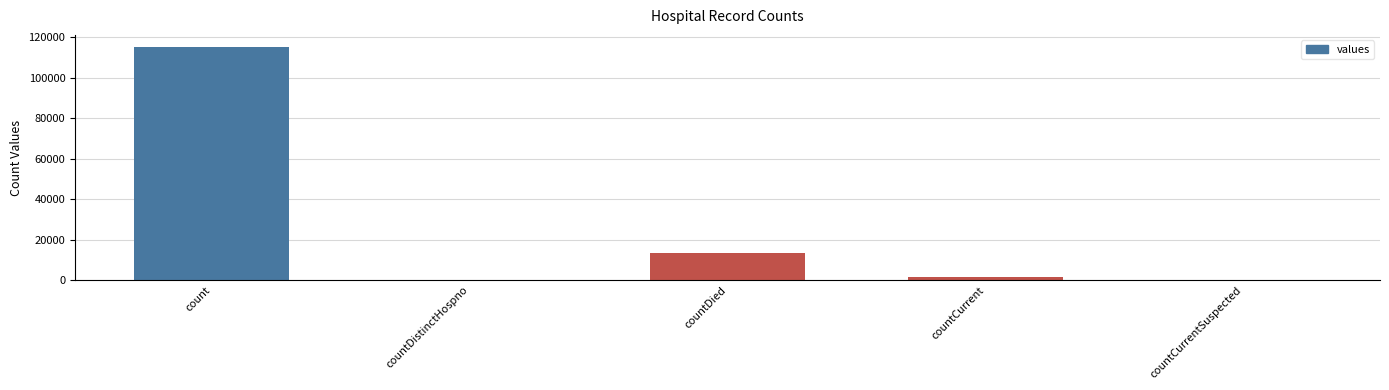

Between countDied and countCurrent, which is larger?

countDied